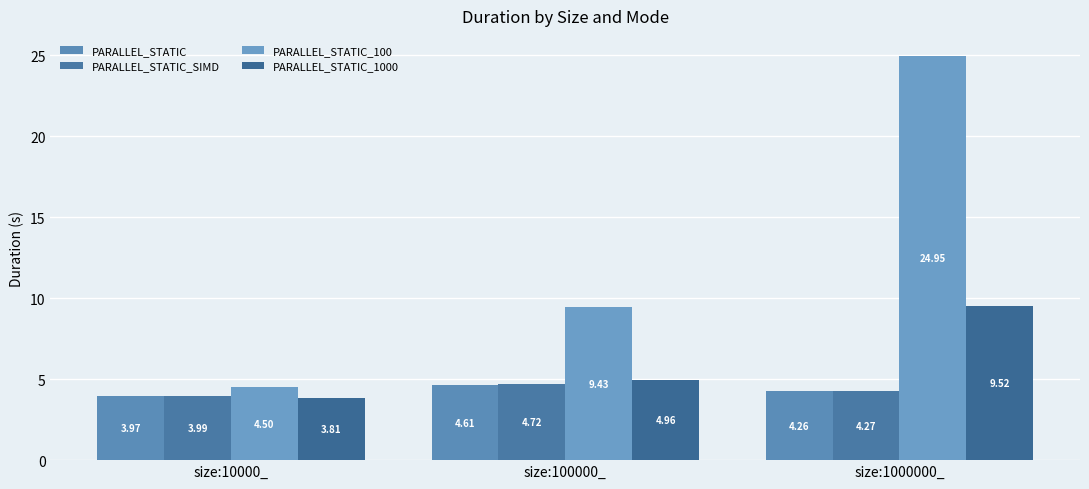

At how many categories does at least one series exceed 24?

1